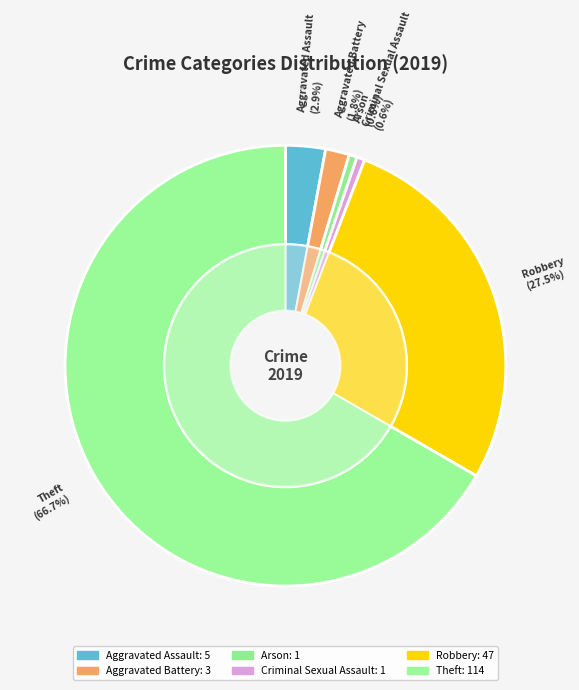

The Arson slice represents 1% of the pie. True or false?

True